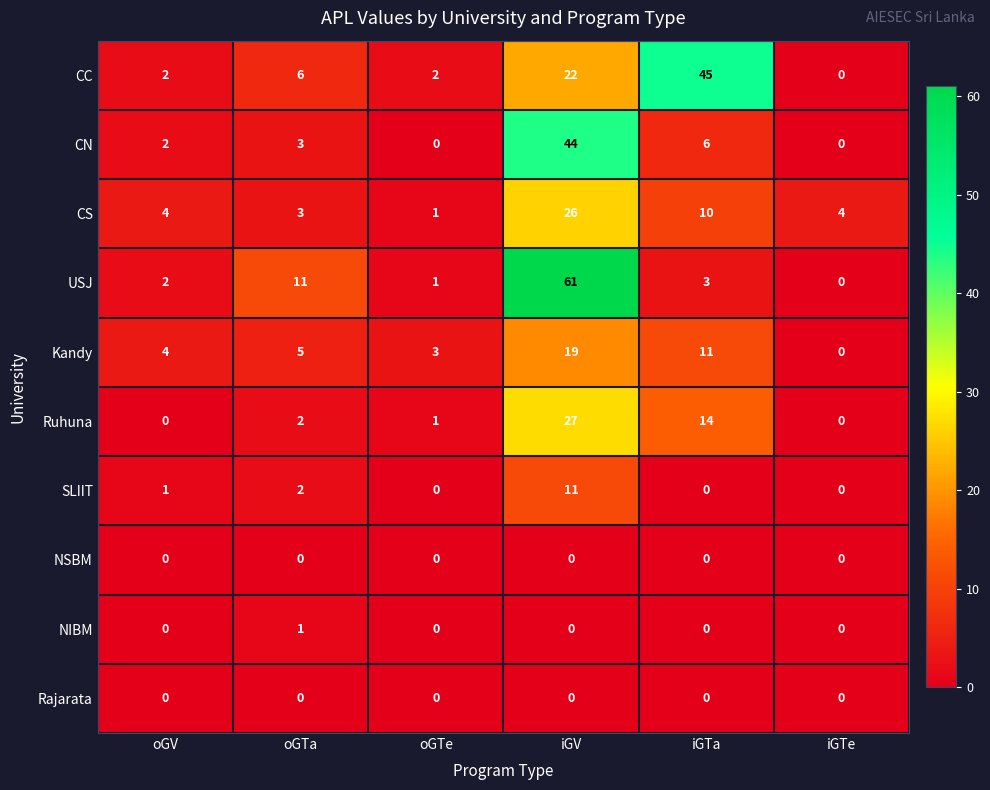

Is it true that Rajarata equals 0 at oGTa?

True